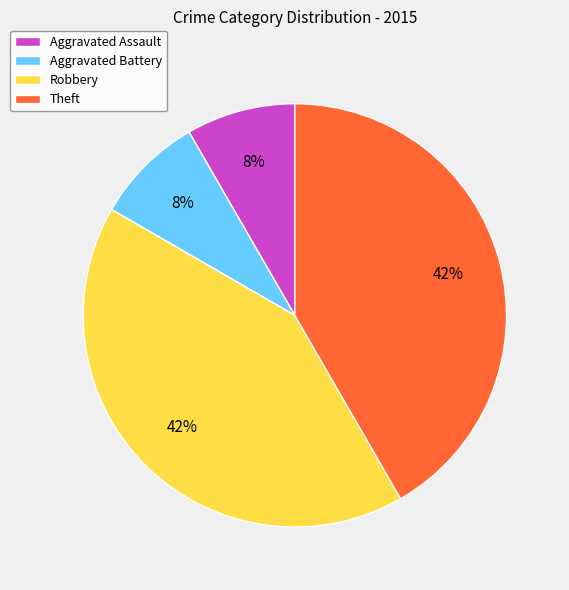

Between Theft and Aggravated Battery, which is larger?

Theft